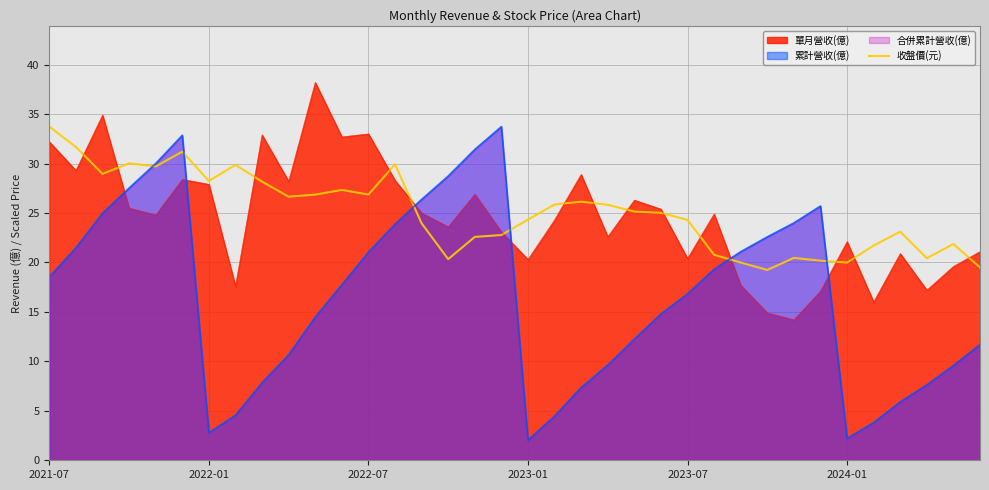

What is the difference between the highest and lowest values at 2022-01?

25.5